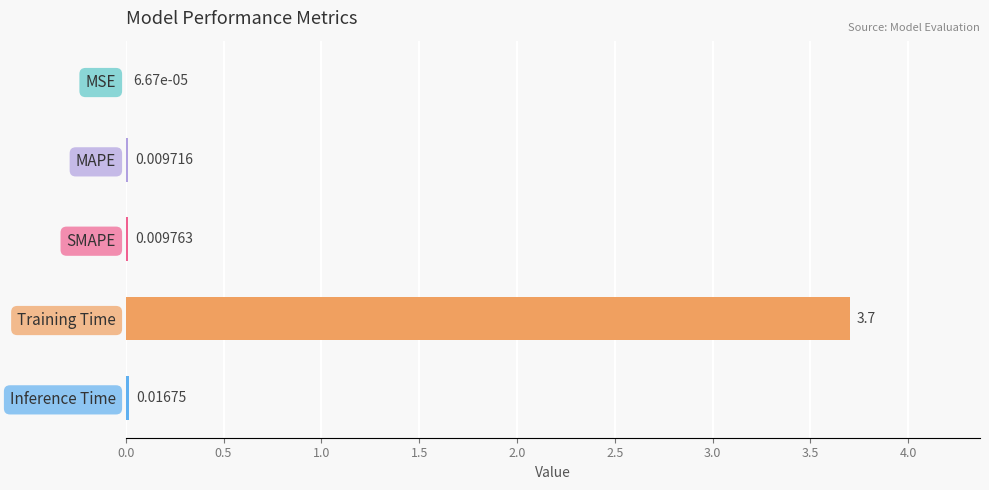

Between MSE and SMAPE, which is larger?

SMAPE